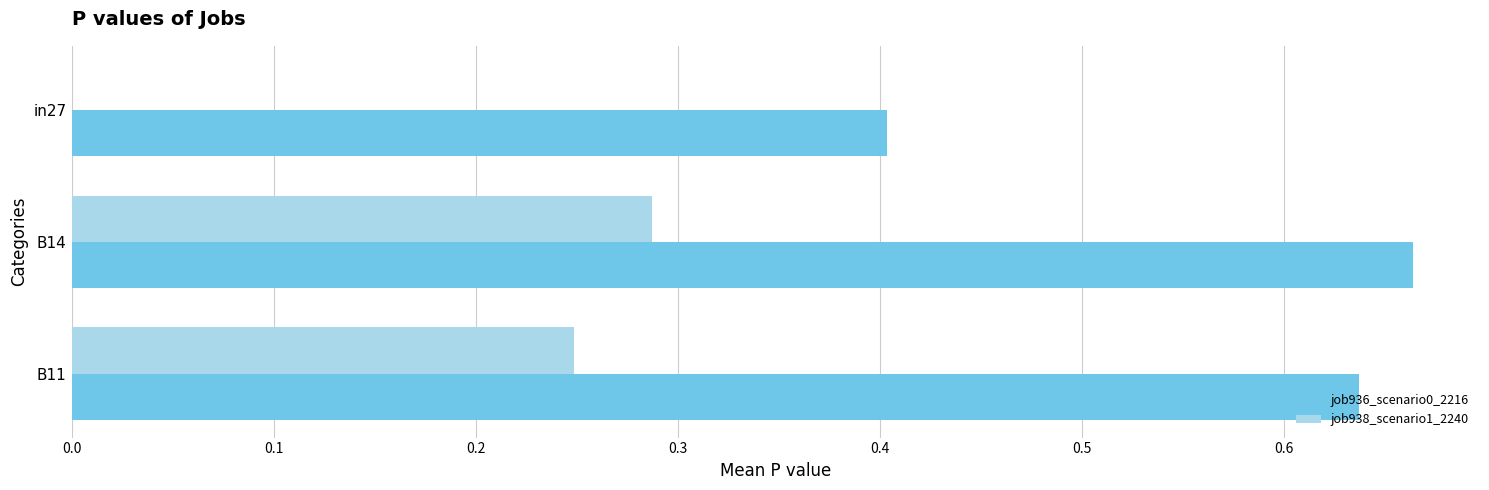

What is the sum of the job938_scenario1_2240 values at B11 and B14?

0.5